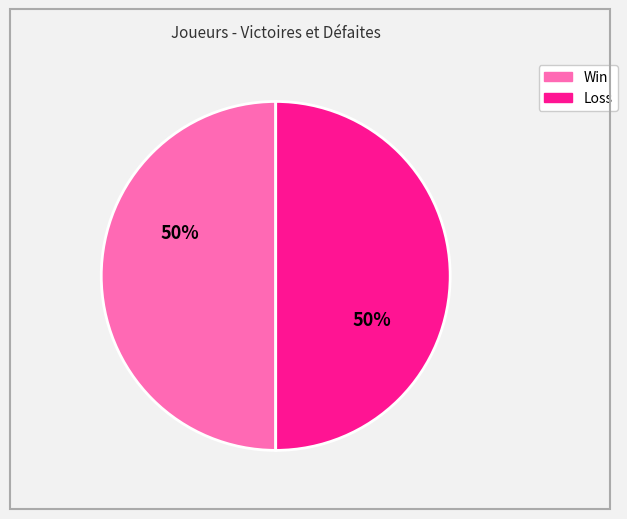

How many segments does this pie chart have?

2